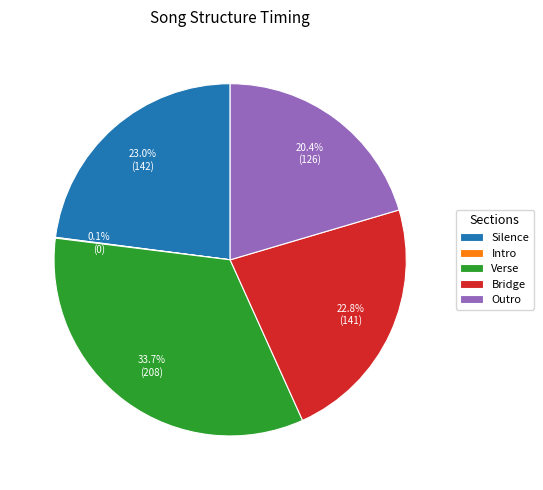

Which slice is the largest?

Verse